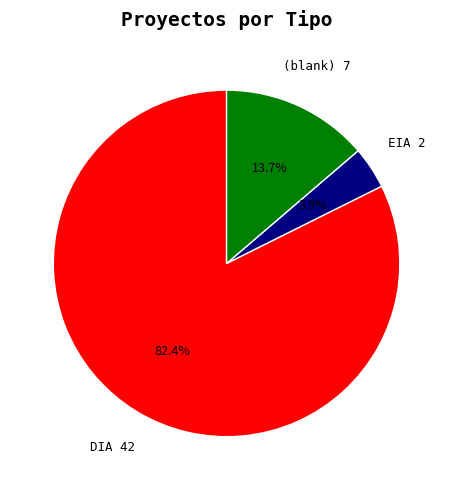

Between DIA and EIA, which is larger?

DIA